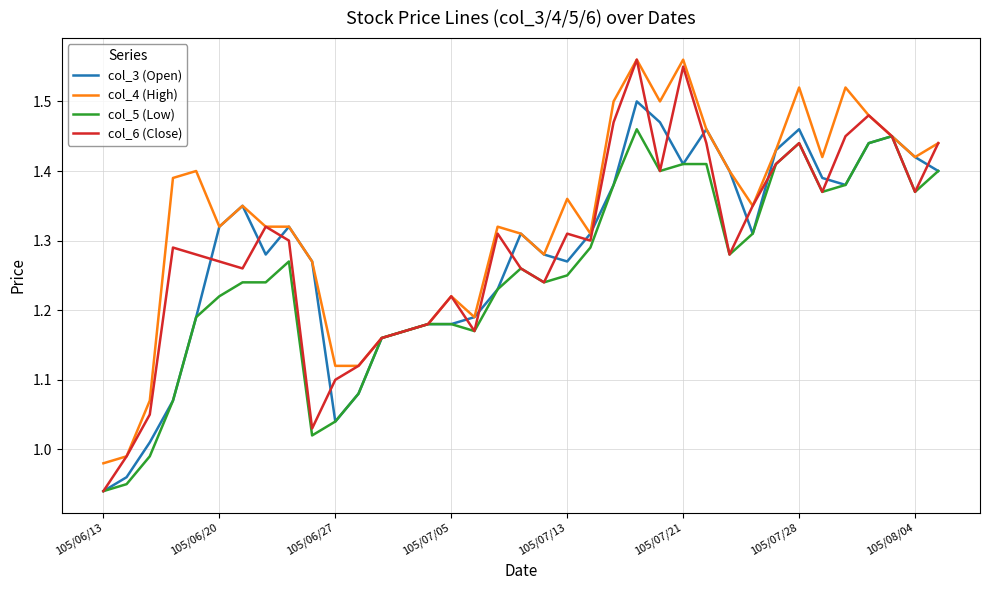

Which series has the largest total across all categories?

col_4 (High)